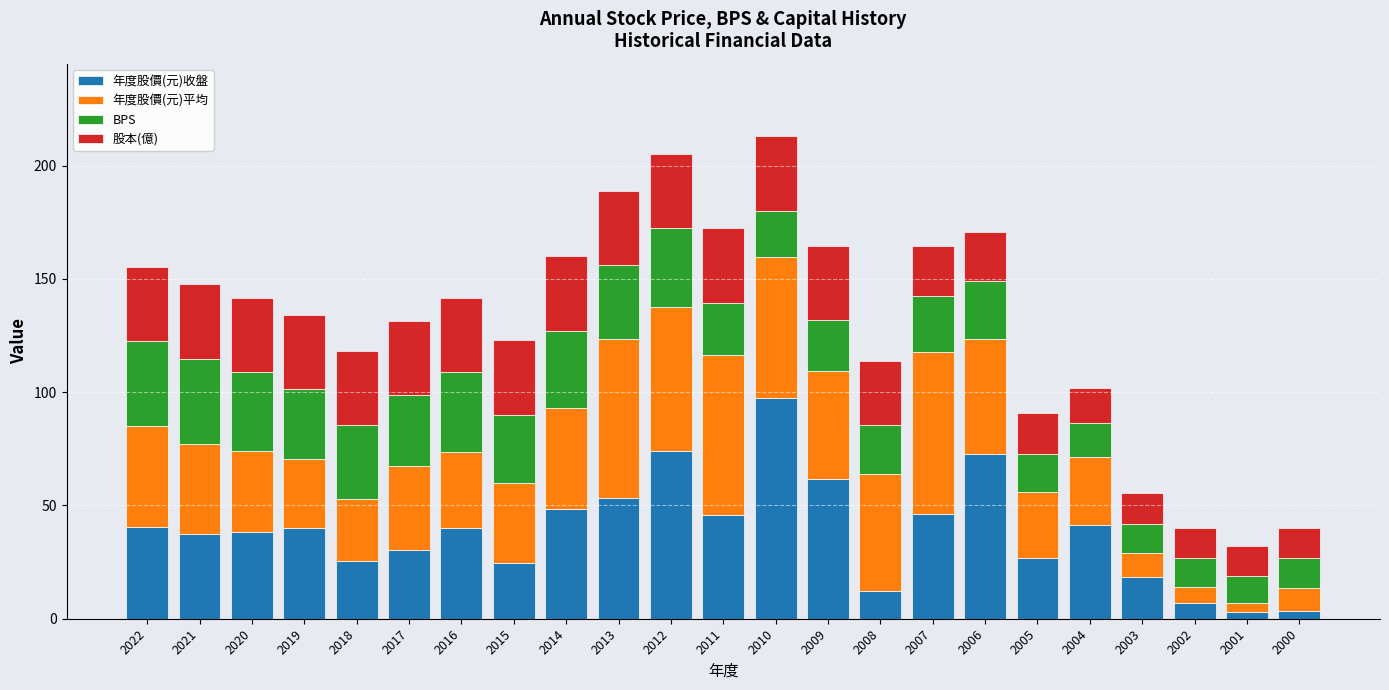

What is the sum of all 年度股價(元)收盤 values?

888.6